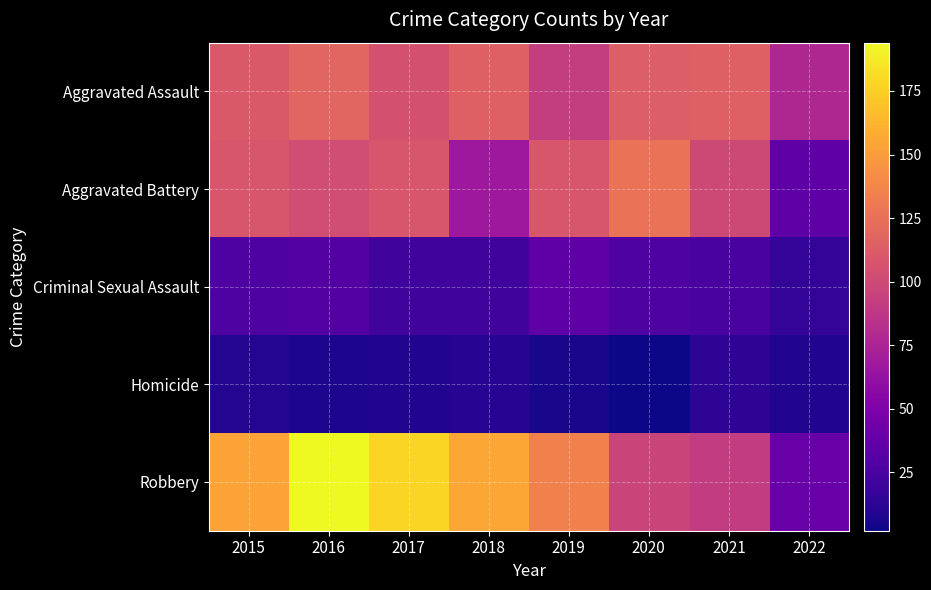

How many distinct data groups are displayed?

5